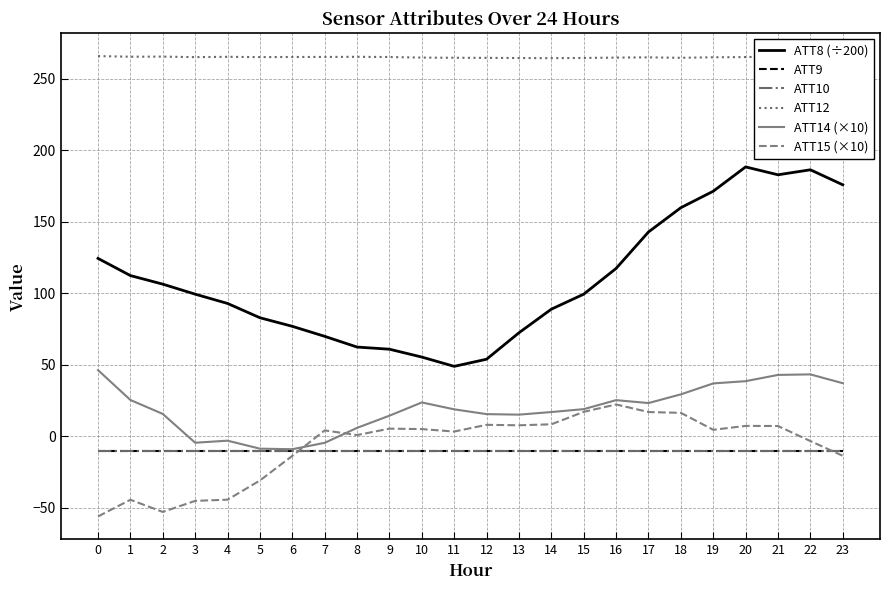

True or false: ATT14 (×10) and ATT12 cross at least once.

False